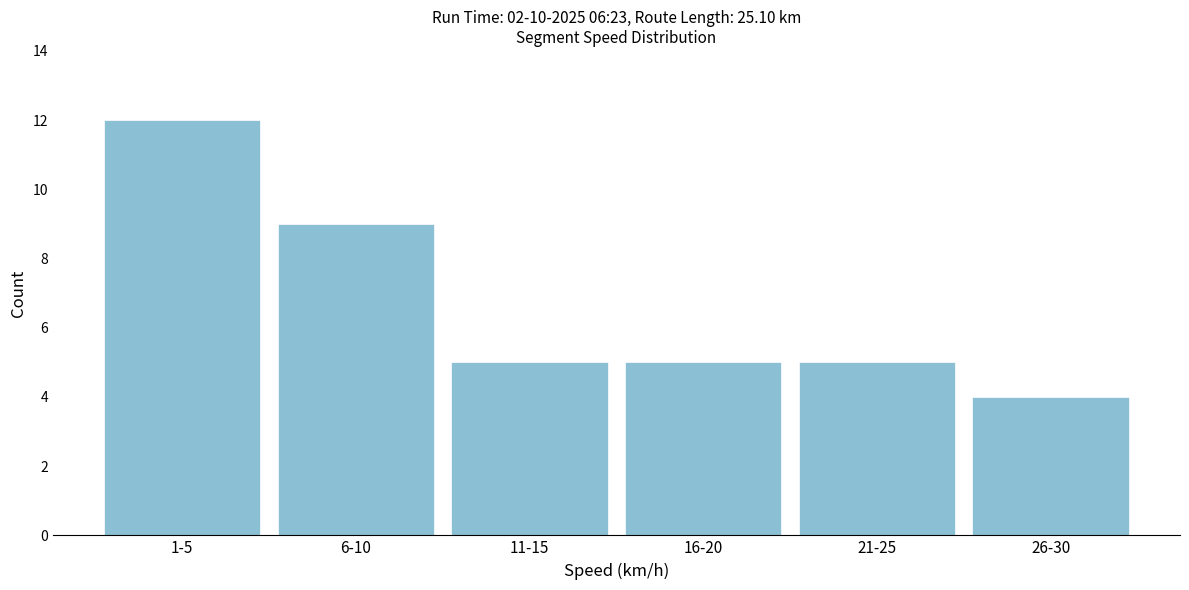

Reading right to left, what are all the values shown in this chart?

26-30=4	21-25=5	16-20=5	11-15=5	6-10=9	1-5=12